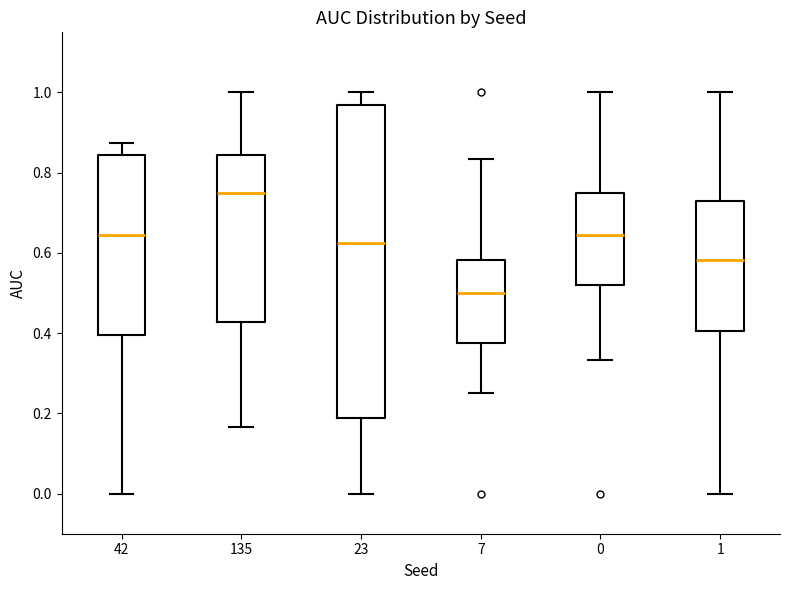

Reading left to right, transcribe this box plot: for each box, give where its median line is, the range the box spans, and where its two whiskers end, as read against the y-axis. The values are not printed on the chart, so give them approximately, as read against the axis.

42: median 0.64, box 0.40 to 0.84, whiskers 0.00 to 0.88
135: median 0.76, box 0.42 to 0.84, whiskers 0.16 to 1.00
23: median 0.62, box 0.18 to 0.96, whiskers 0.00 to 1.00
7: median 0.50, box 0.38 to 0.58, whiskers 0.26 to 0.84
0: median 0.64, box 0.52 to 0.76, whiskers 0.34 to 1.00
1: median 0.58, box 0.40 to 0.72, whiskers 0.00 to 1.00